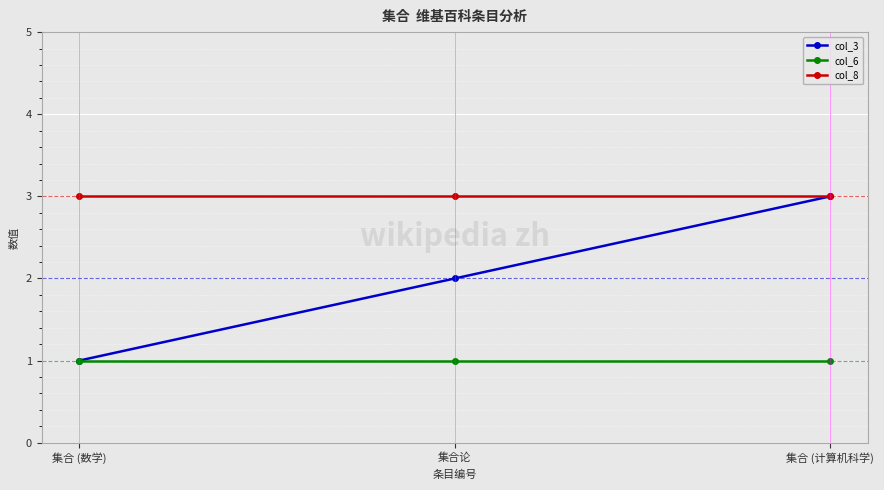

What position from the left is 集合 (计算机科学)?

3